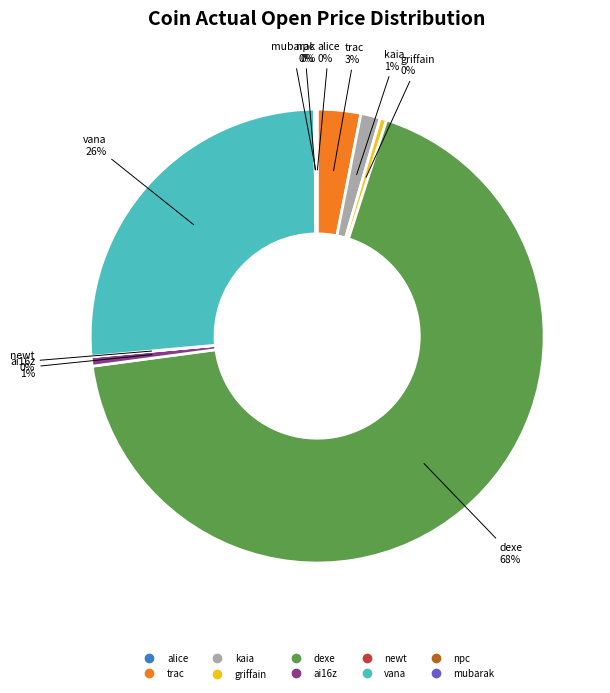

Between griffain and vana, which is larger?

vana